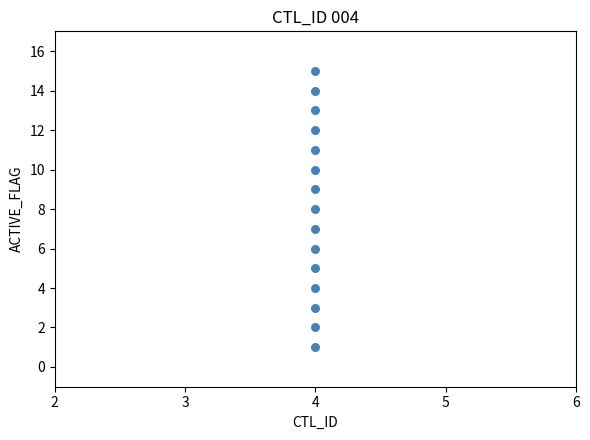

What is the range of Y values (max minus min)?

14